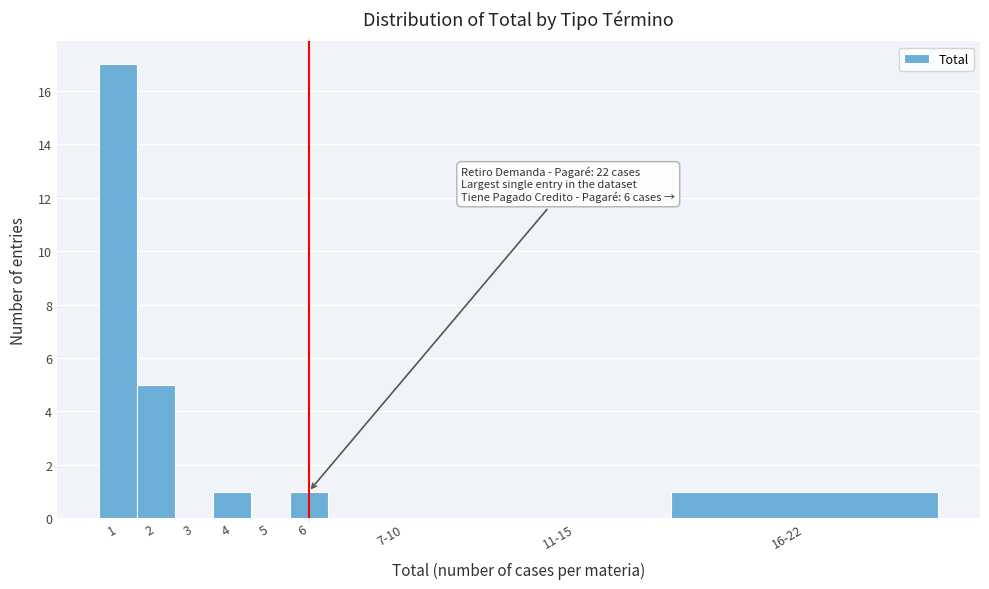

Reading left to right, extract all data points from this chart.

1=17	2=5	3=0	4=1	5=0	6=1	7-10=0	11-15=0	16-22=1